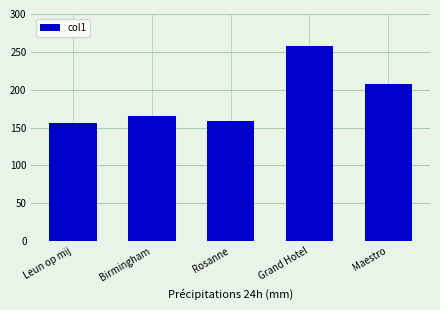

The chart shows a value of 156 at Leun op mij. True or false?

True